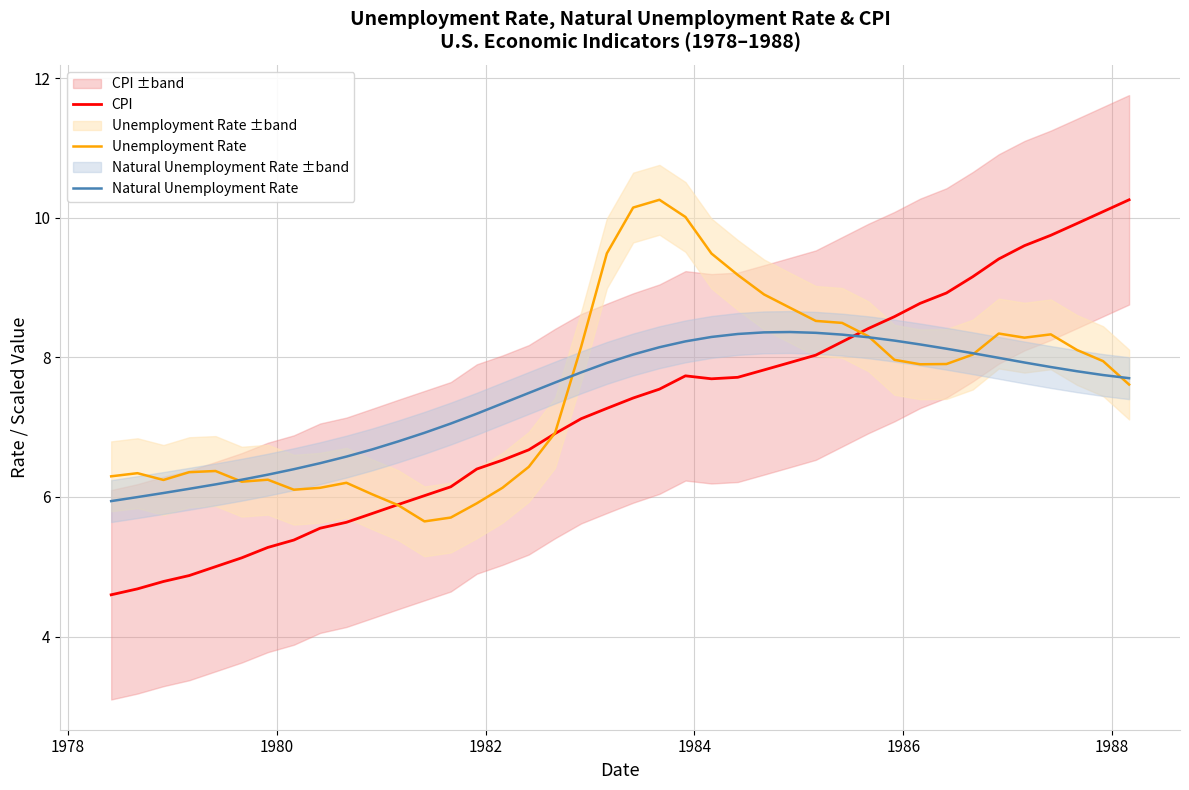

How many values in the Unemployment Rate series exceed 7?

22